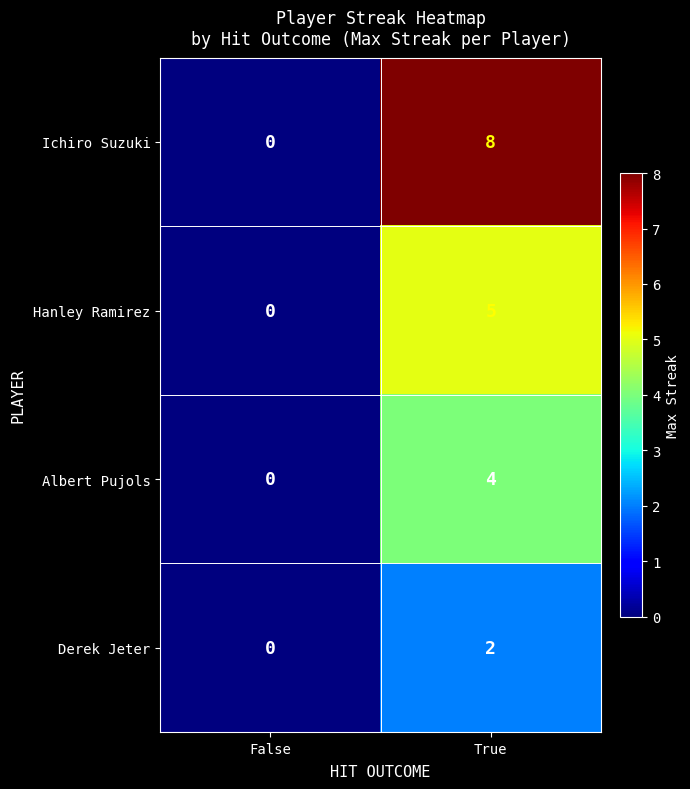

Which series has the widest spread of values?

Ichiro Suzuki